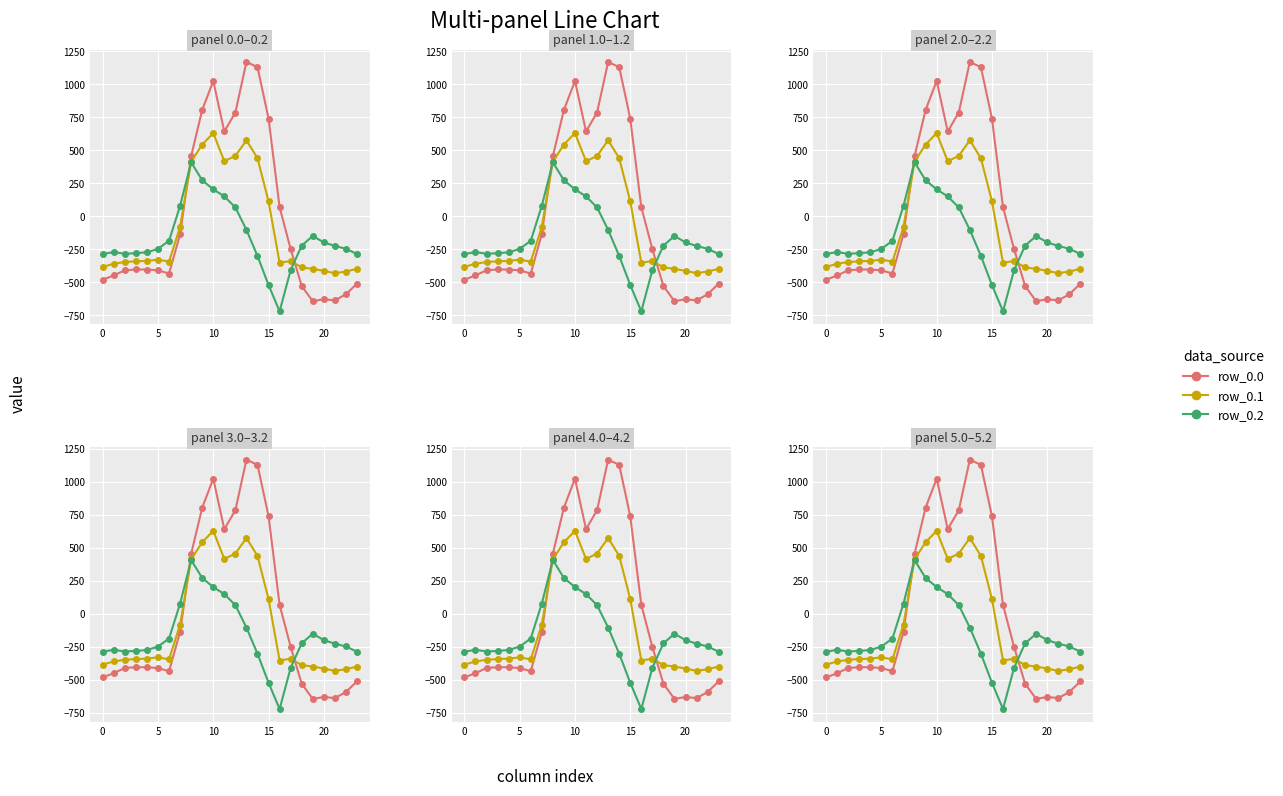

What is the lowest value of the row_0.2 series?

-721.2